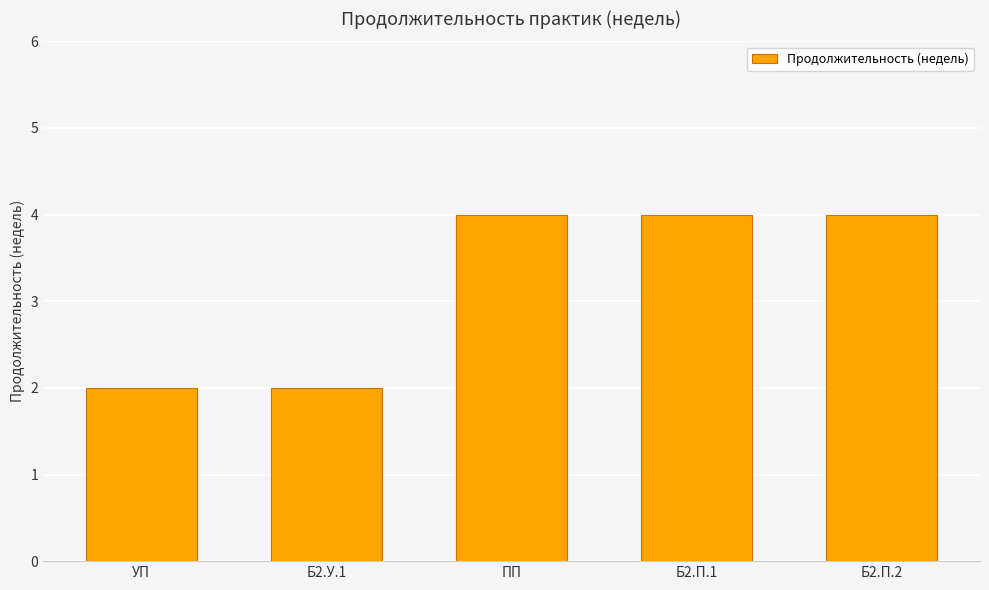

Count the number of data series in this chart.

1